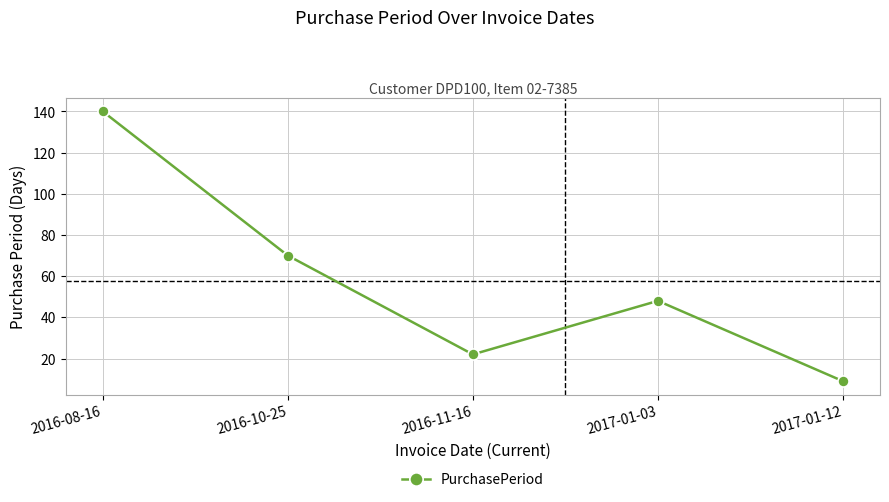

What is the change in value from 2017-01-03 to 2017-01-12?

-39